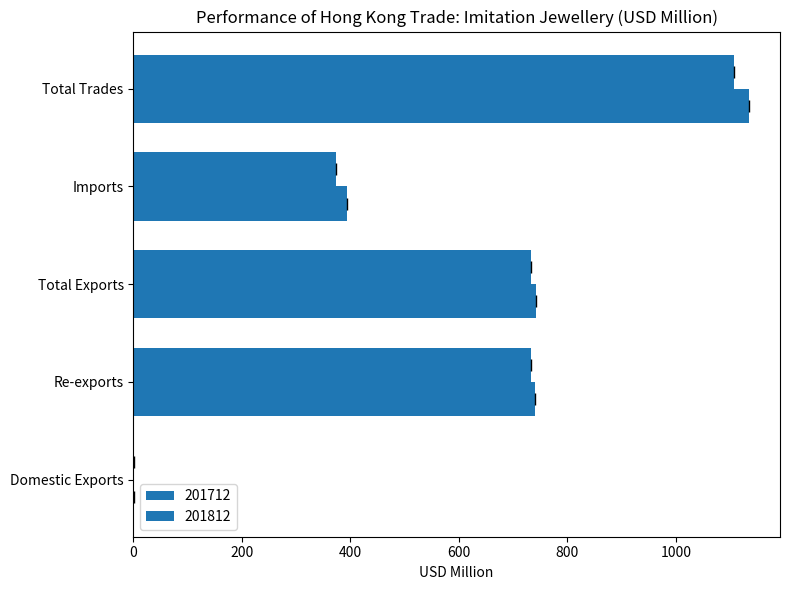

Is it true that 201812 equals 0.8 at Domestic Exports?

False